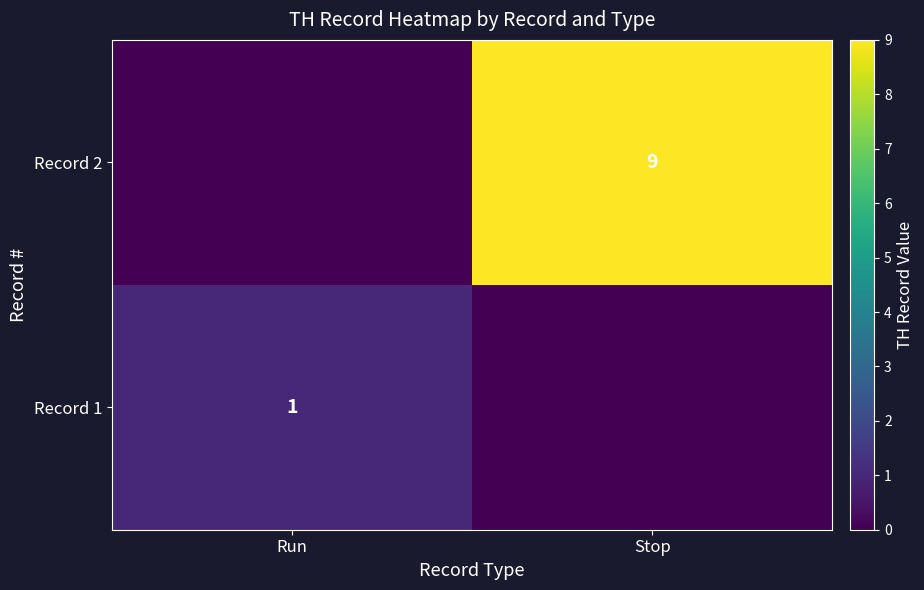

Which has a higher value, Run or Stop?

Run